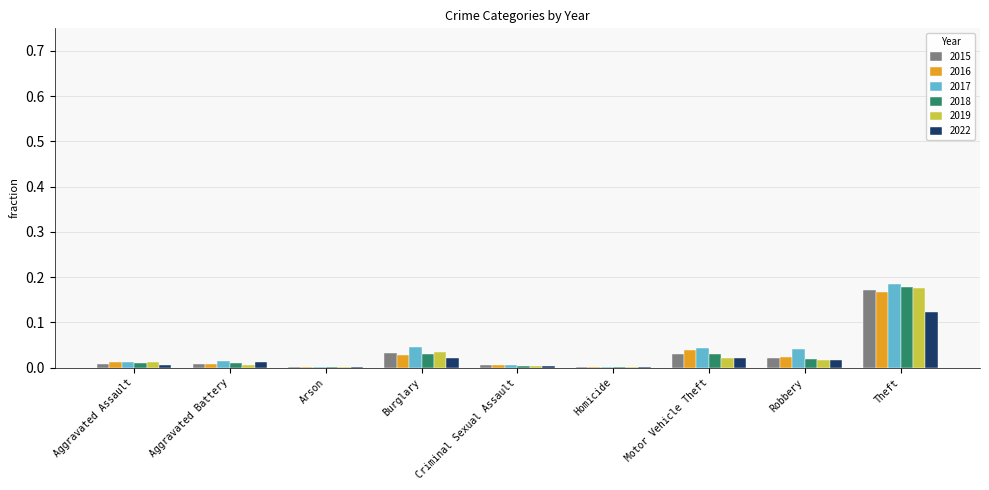

Which series has the largest total across all categories?

2017